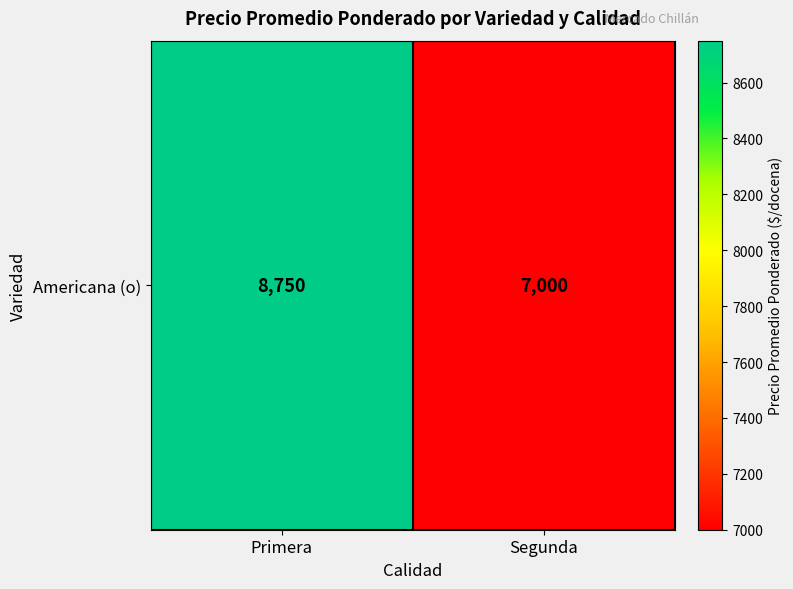

Which has a higher value, Primera or Segunda?

Primera